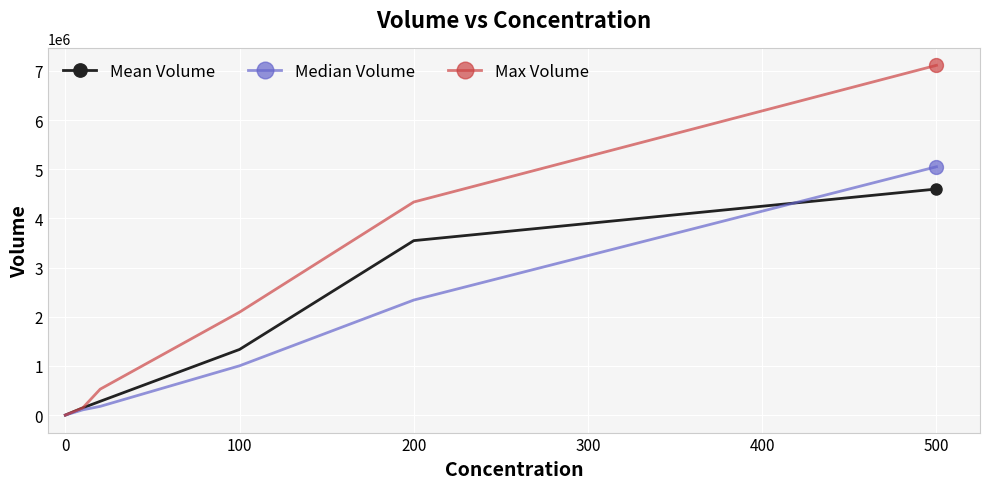

True or false: Mean Volume and Median Volume cross at least once.

True